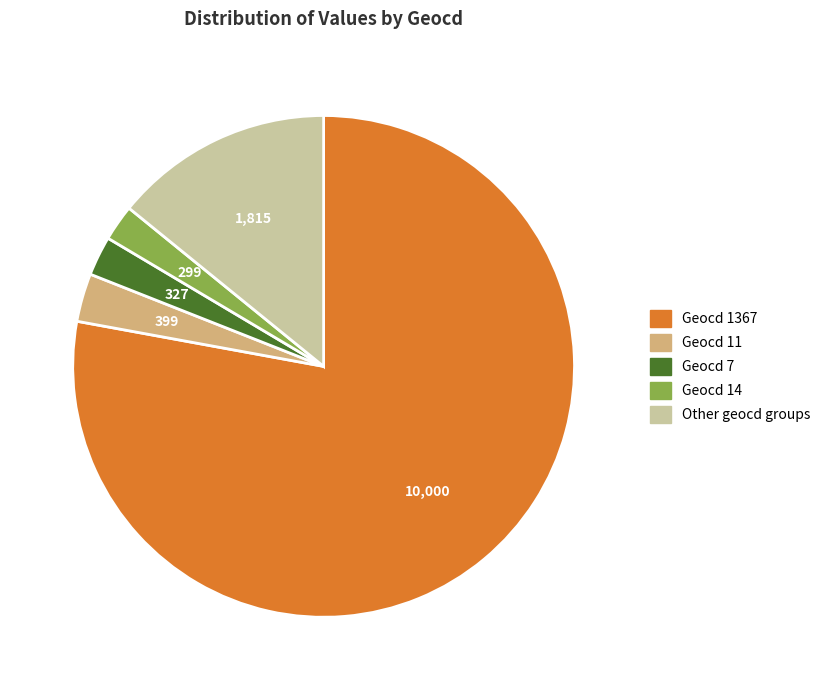

Is there any slice that represents more than half of the pie?

Yes